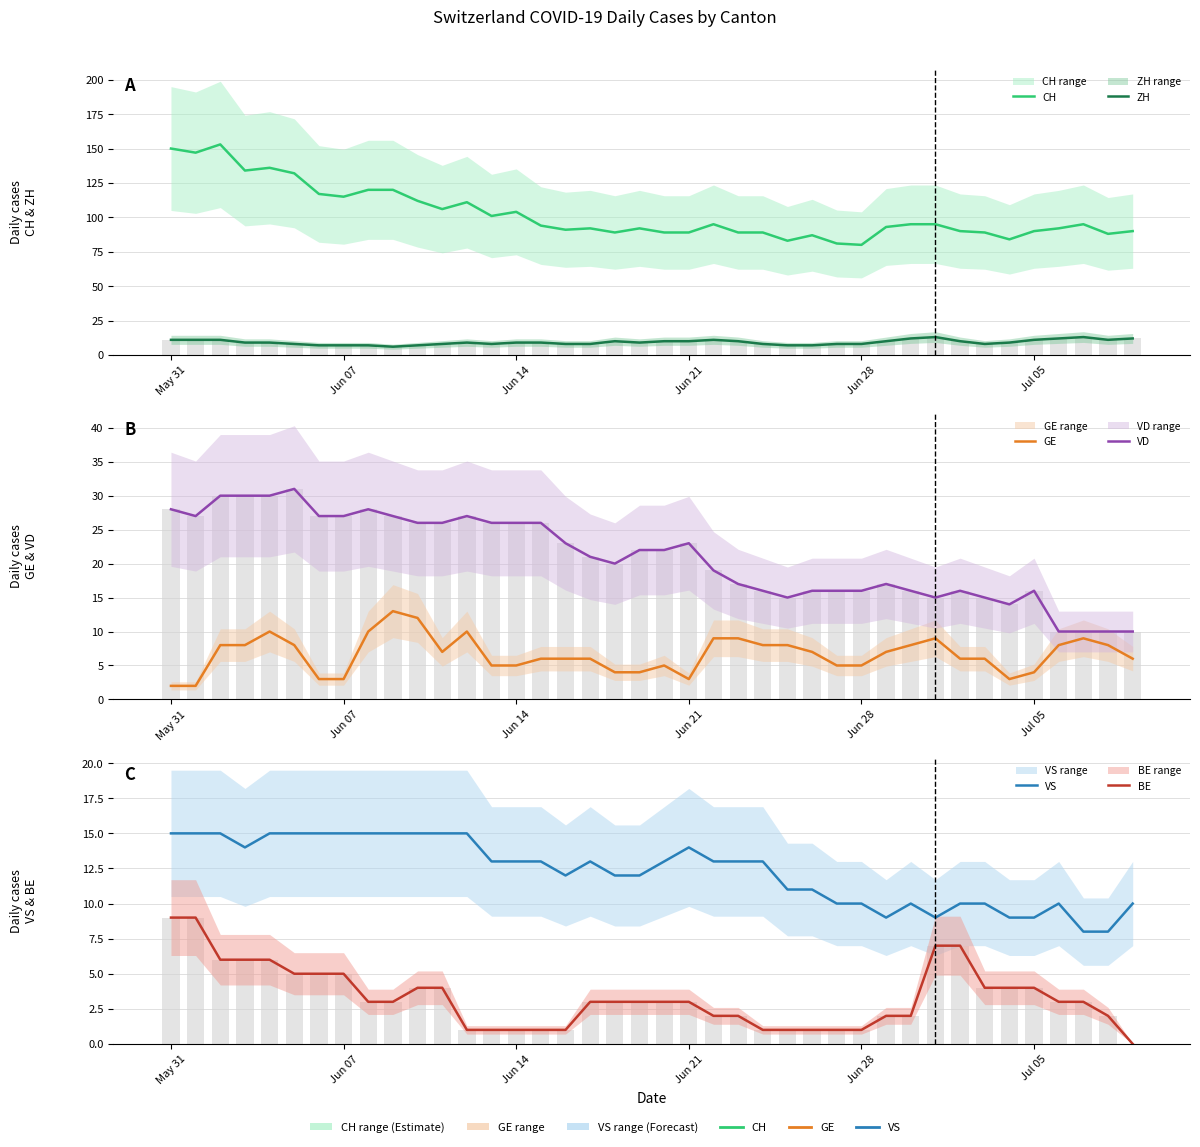

What is the average value of the VS series?

12